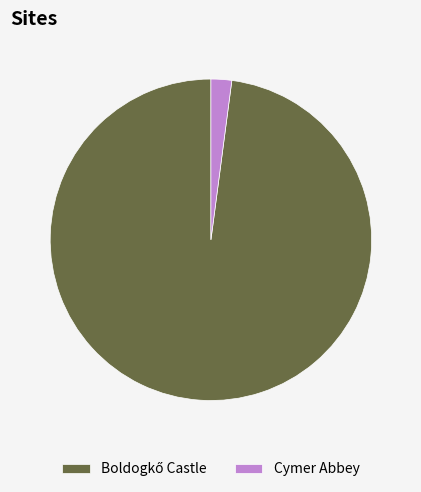

Which slice is the smallest?

Cymer Abbey